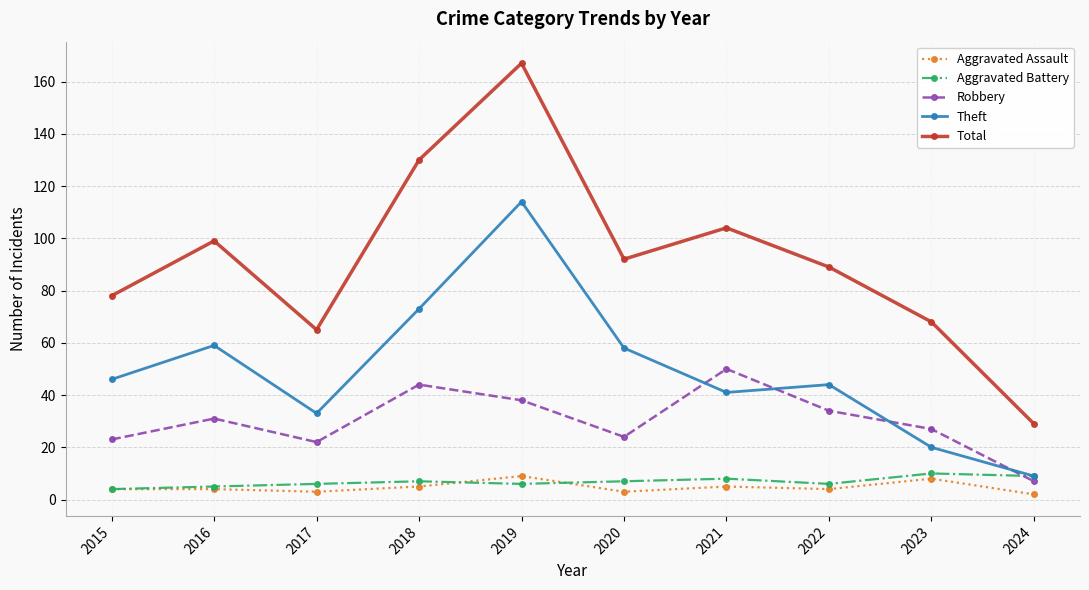

Is this an area chart (filled region under the line)?

No